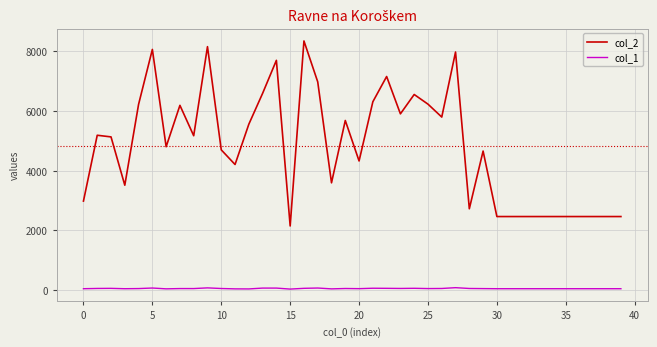

Rank the series by their average value, from highest to lowest.

col_2, col_1